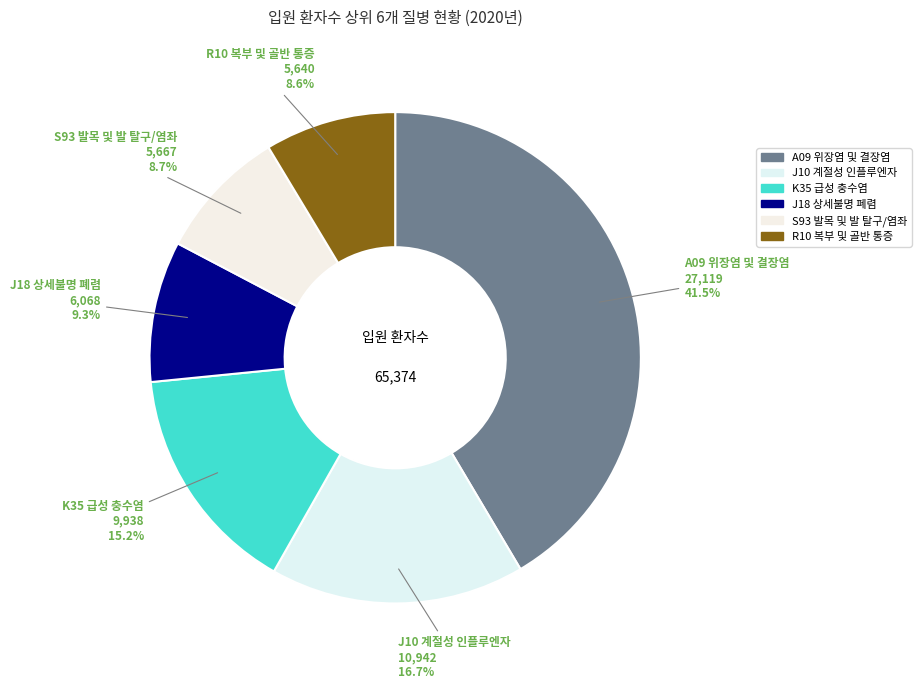

Count the number of slices in the pie.

6